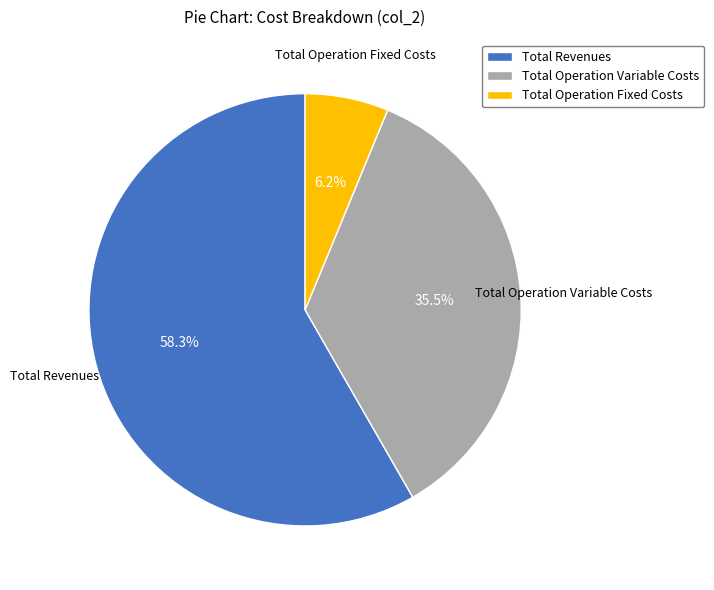

Is the sum of Total Revenues and Total Operation Variable Costs greater than half?

Yes